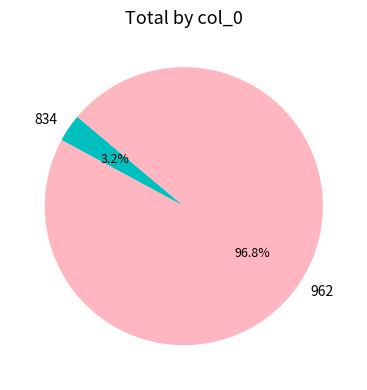

The 834 slice represents 18% of the pie. True or false?

False